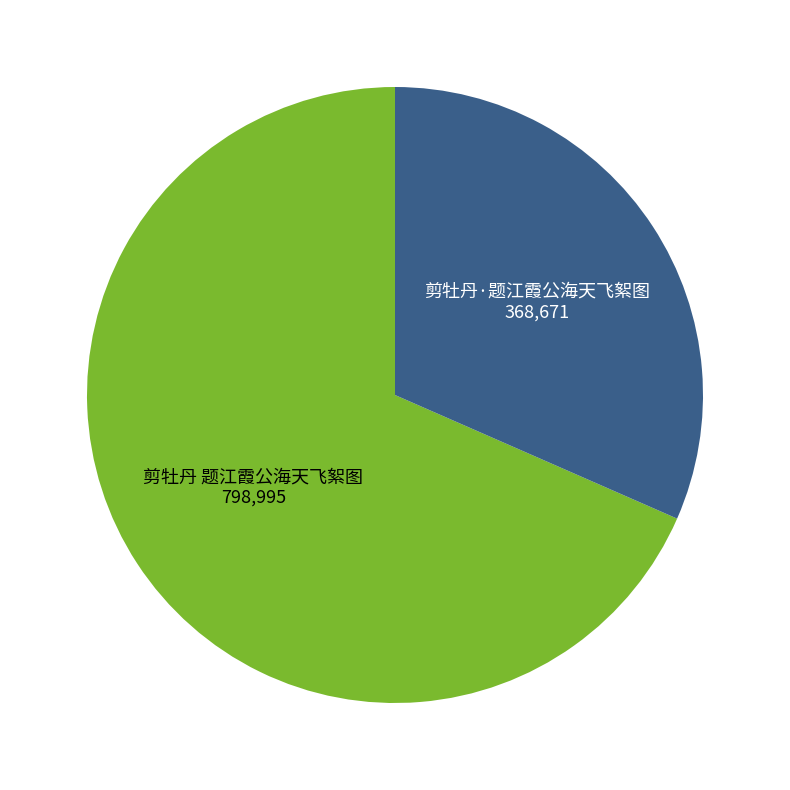

Combined, do 剪牡丹·题江霞公海天飞絮图 and 剪牡丹 题江霞公海天飞絮图 account for over 50%?

Yes